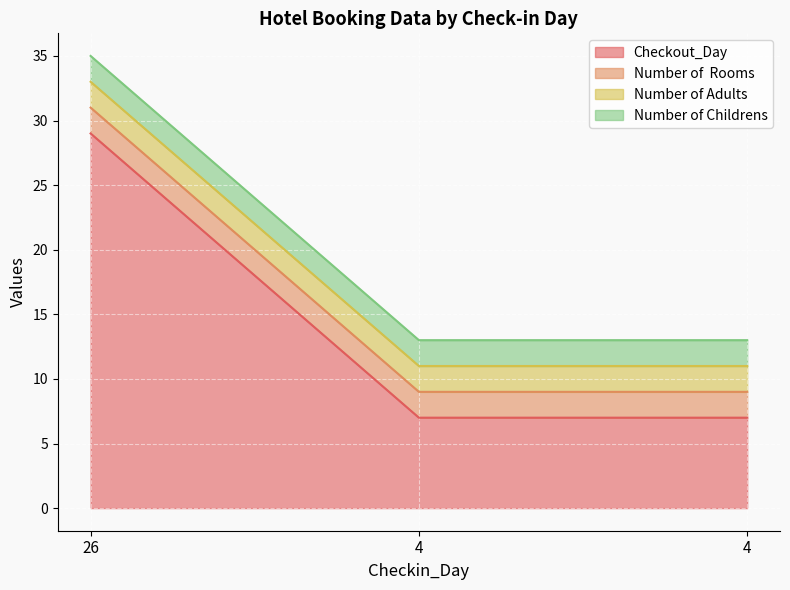

Where is Number of Childrens nearest to the value 2?

26